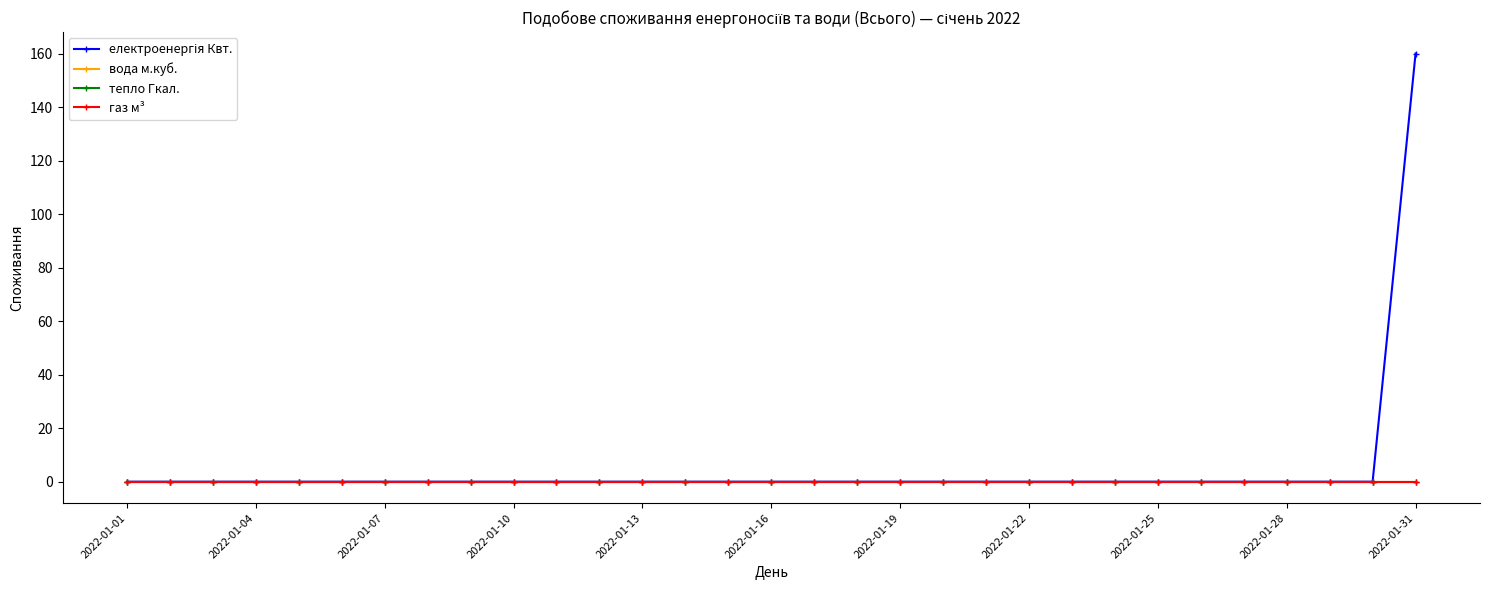

What is the sum of all електроенергія Квт. values?

160